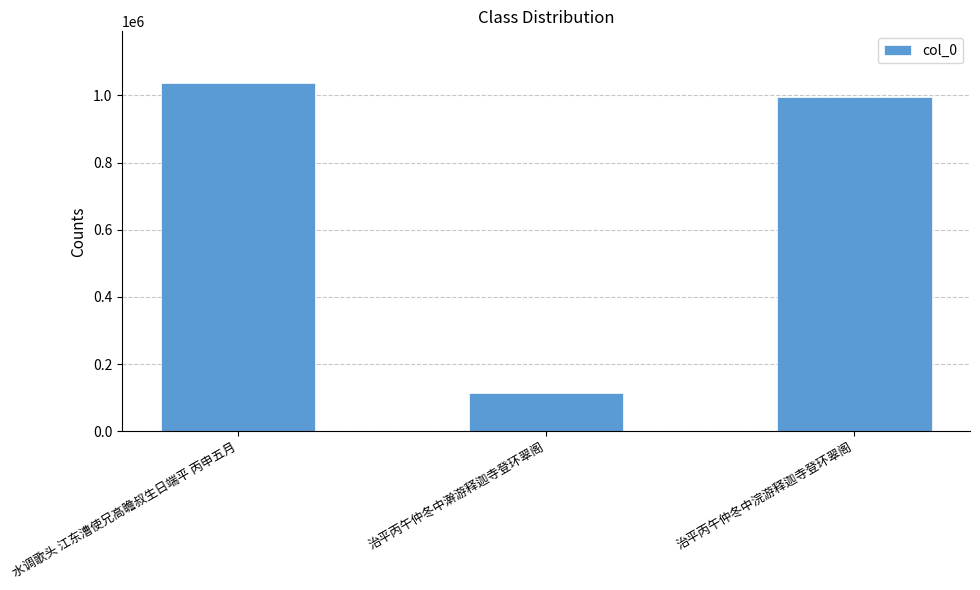

What position from the right is 水调歌头 江东漕使兄高瞻叔生日端平 丙申五月?

3